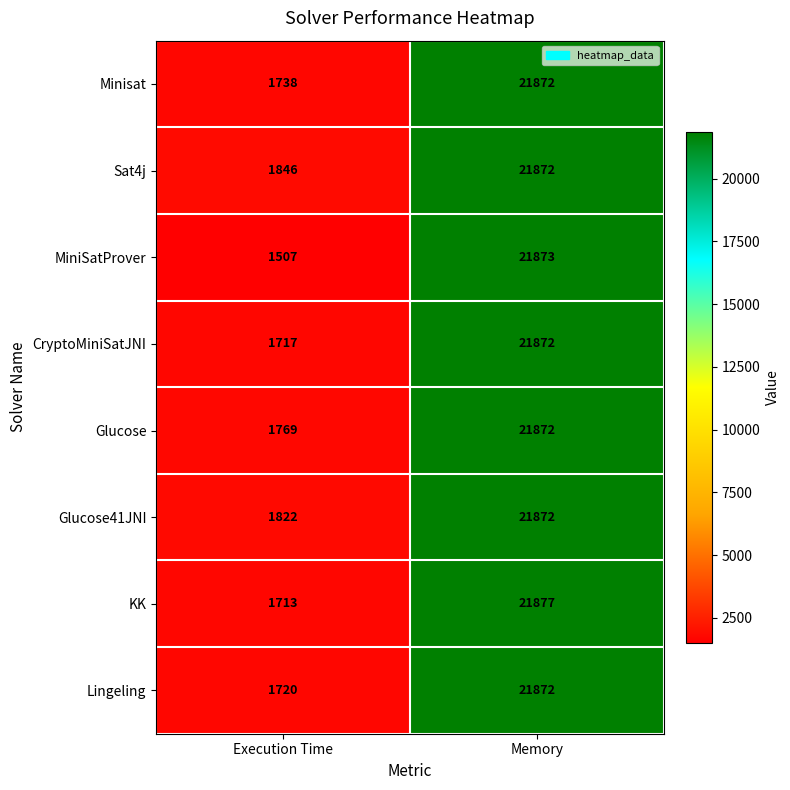

True or false: Glucose41JNI has a value of 7833 at Memory.

False